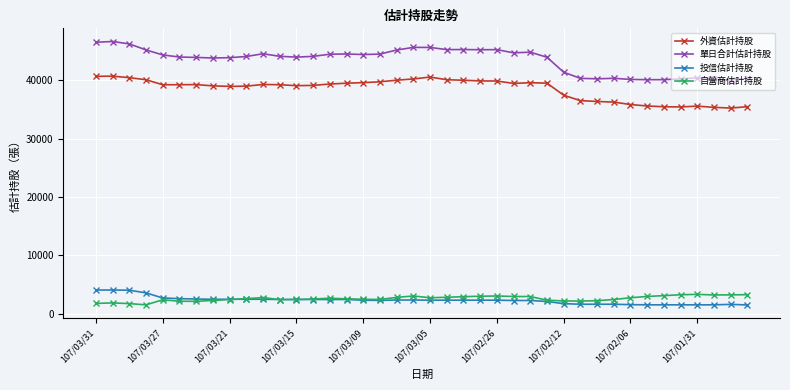

True or false: 投信估計持股 and 外資估計持股 intersect in this chart.

False